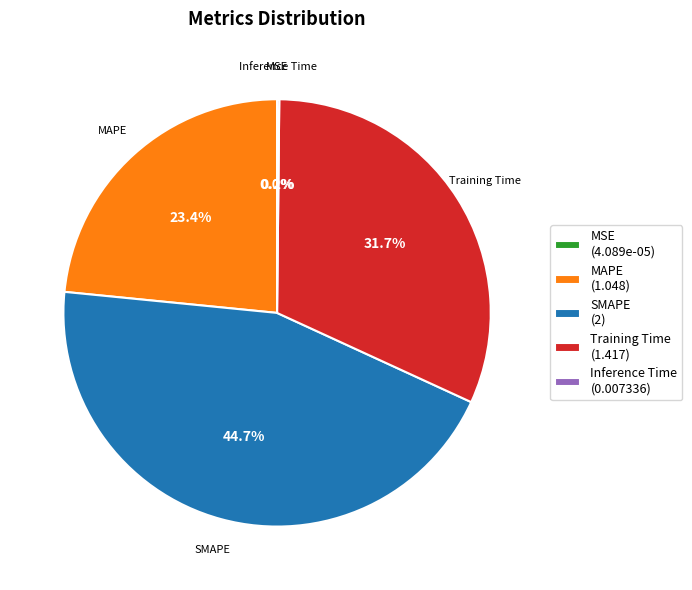

The SMAPE slice represents 45% of the pie. True or false?

True